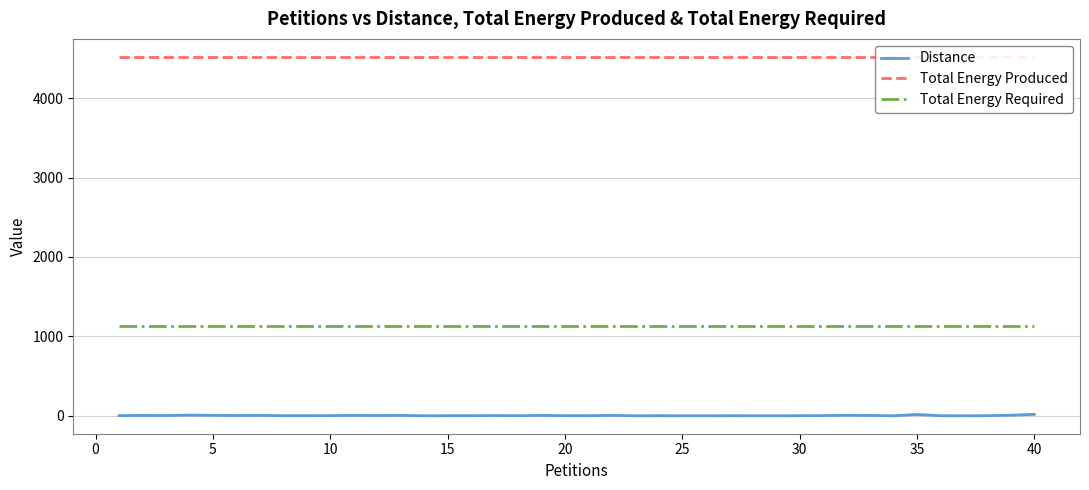

What is the value of the Distance point at the 37th from the left?

1